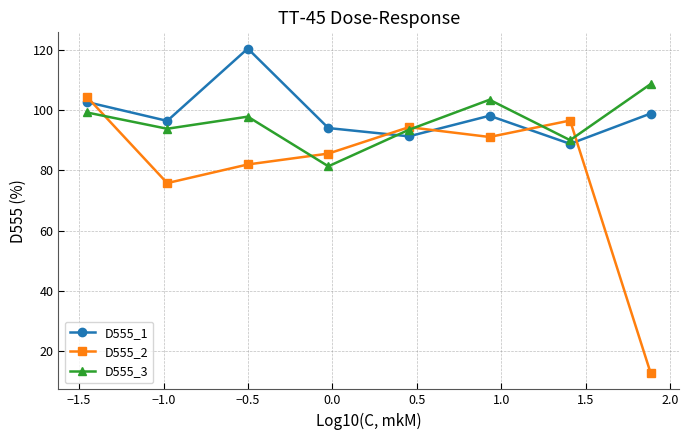

How many intersections are there between D555_1 and D555_2?

5